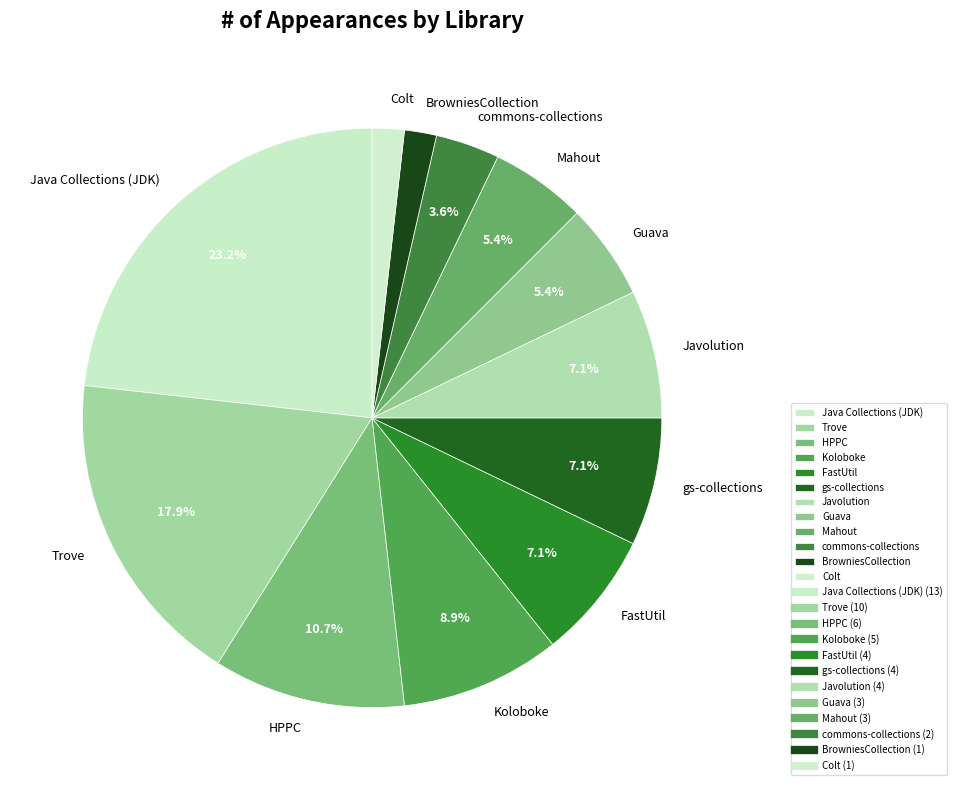

To the nearest percent, what portion does Guava represent?

5%